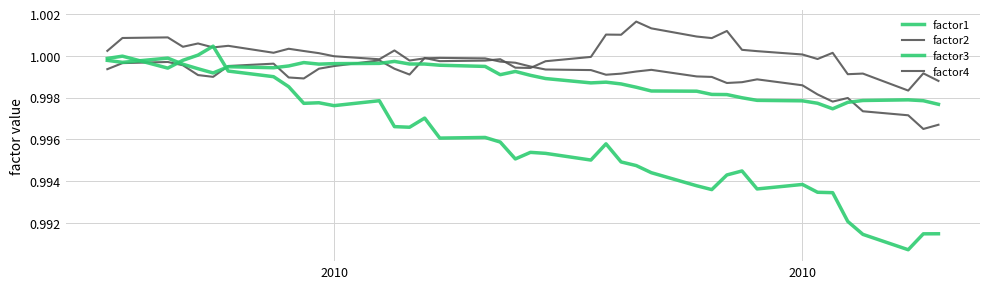

Is this an area chart (filled region under the line)?

No